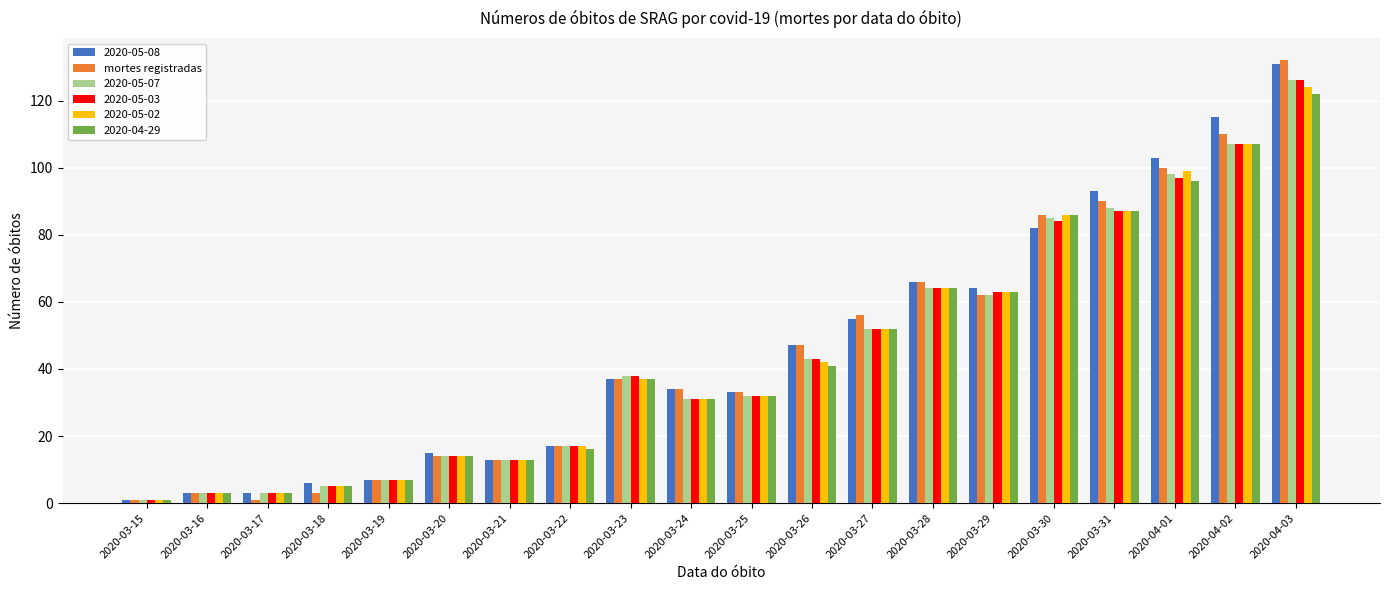

Between 2020-03-17 and 2020-03-21, which series saw the biggest shift?

mortes registradas